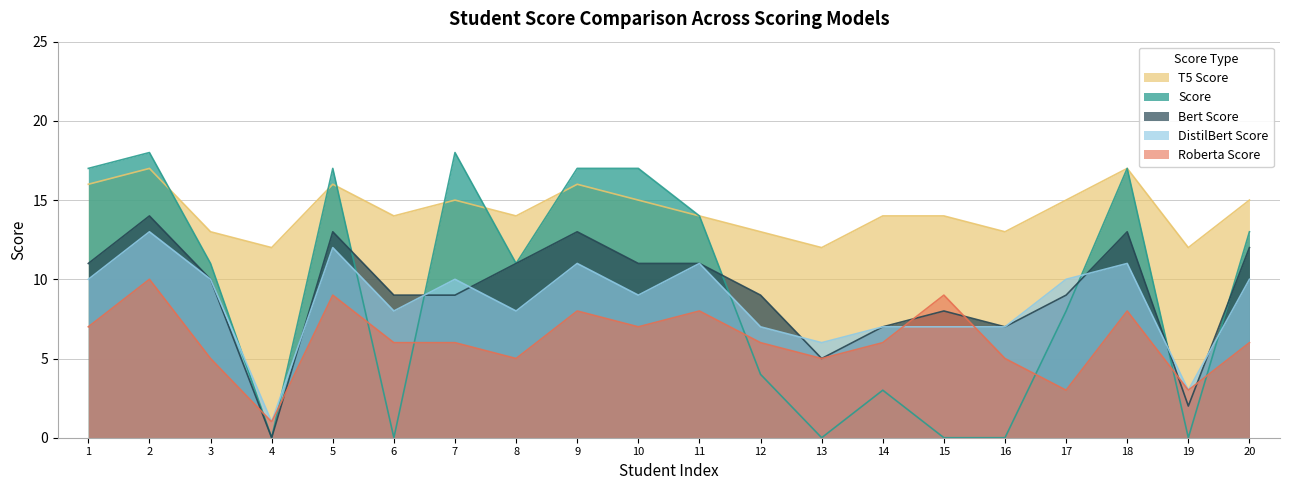

What is the difference between the maximum and minimum values in the Bert Score series?

14